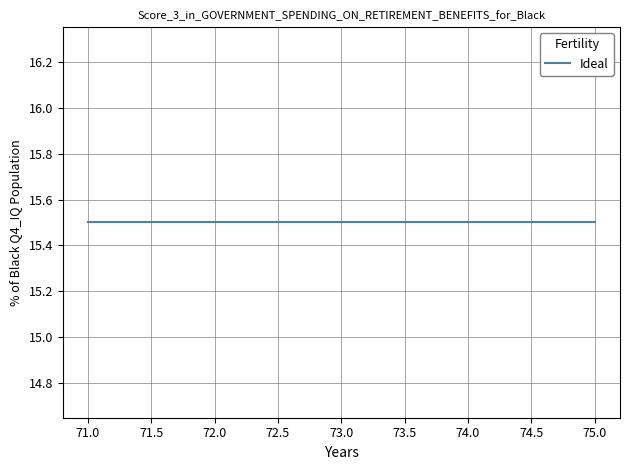

At which category does the data reach its first local peak?

71